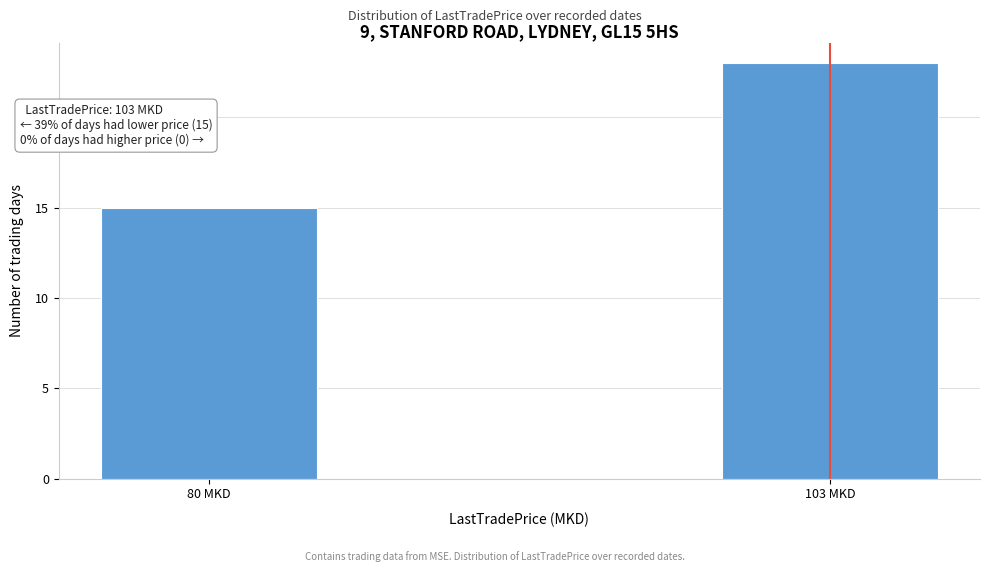

Reading left to right, what are all the values shown in this chart?

15	23